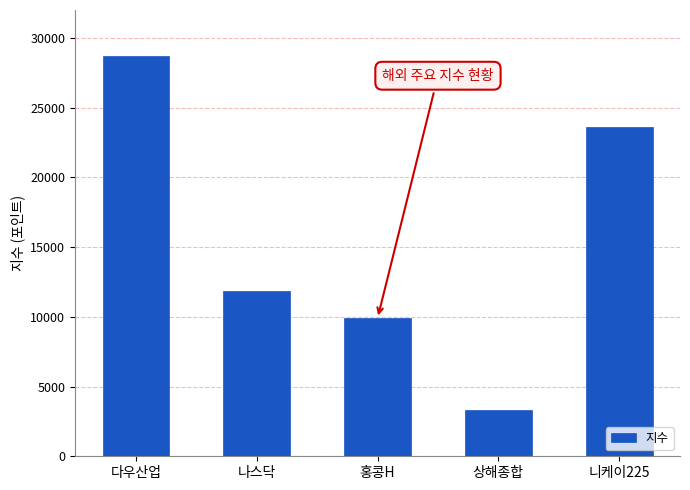

List the labels in order of value, largest first.

다우산업, 니케이225, 나스닥, 홍콩H, 상해종합